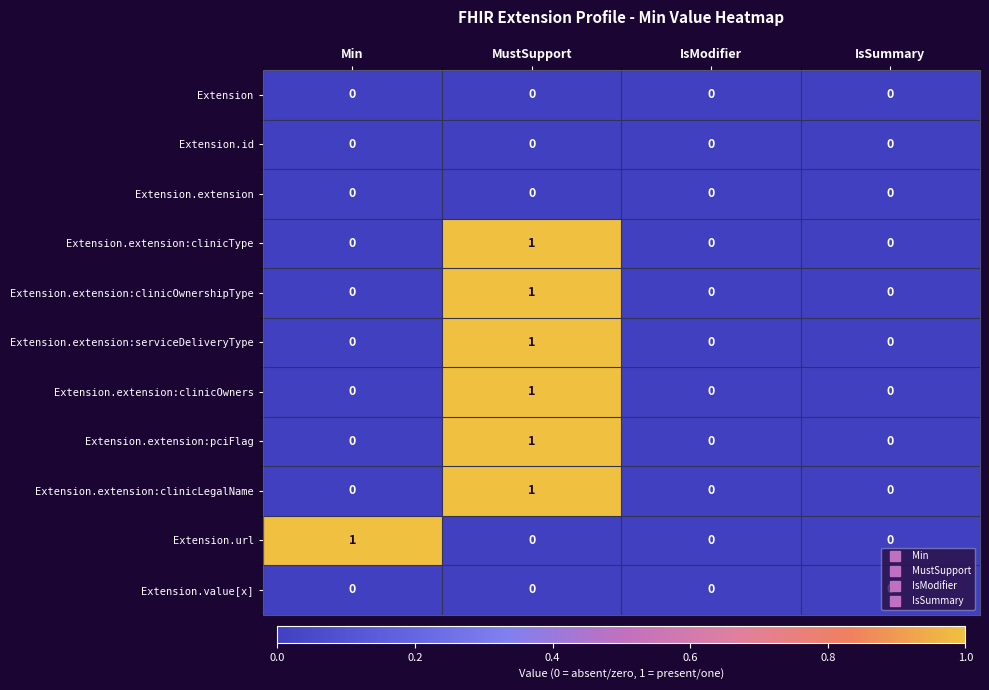

At which label does Extension.extension:clinicType reach its peak?

MustSupport